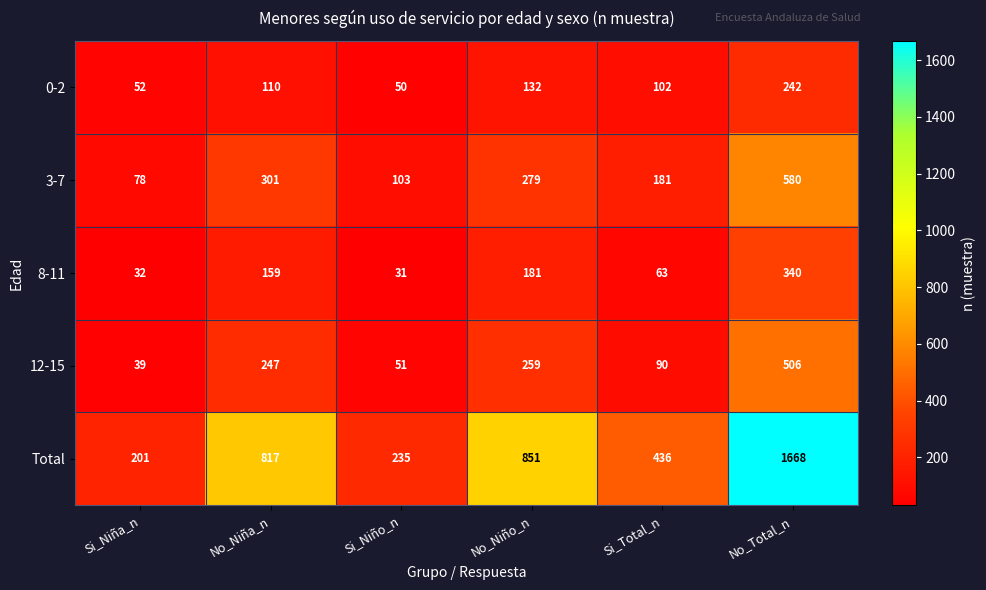

Is it true that 12-15 equals 25 at Si_Niña_n?

False